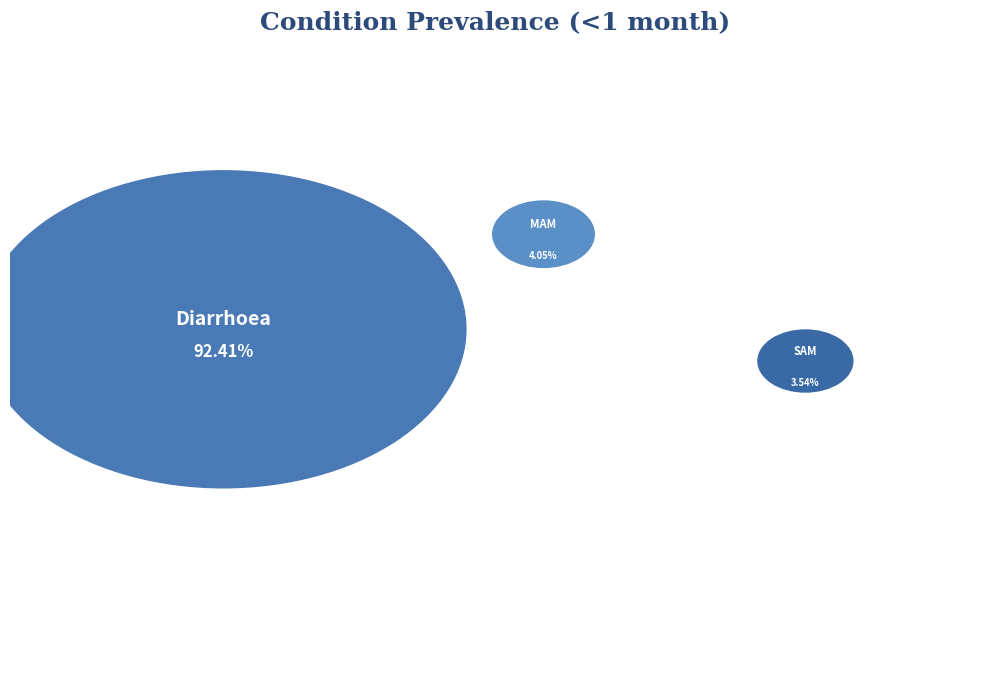

To the nearest percent, what portion does MAM represent?

4%